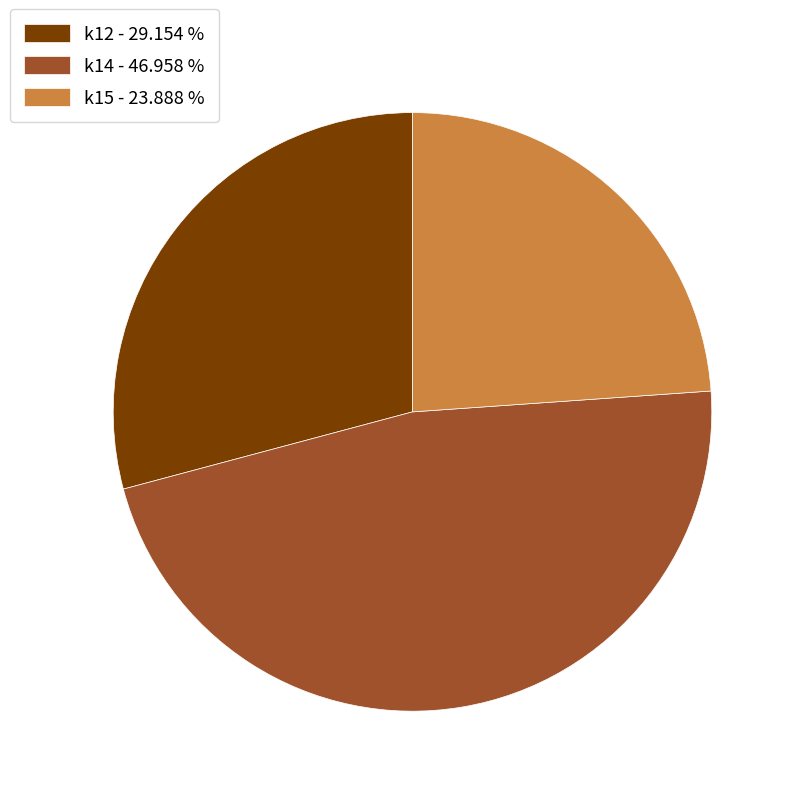

Combined, do k14 - 46.958 % and k12 - 29.154 % account for over 50%?

Yes